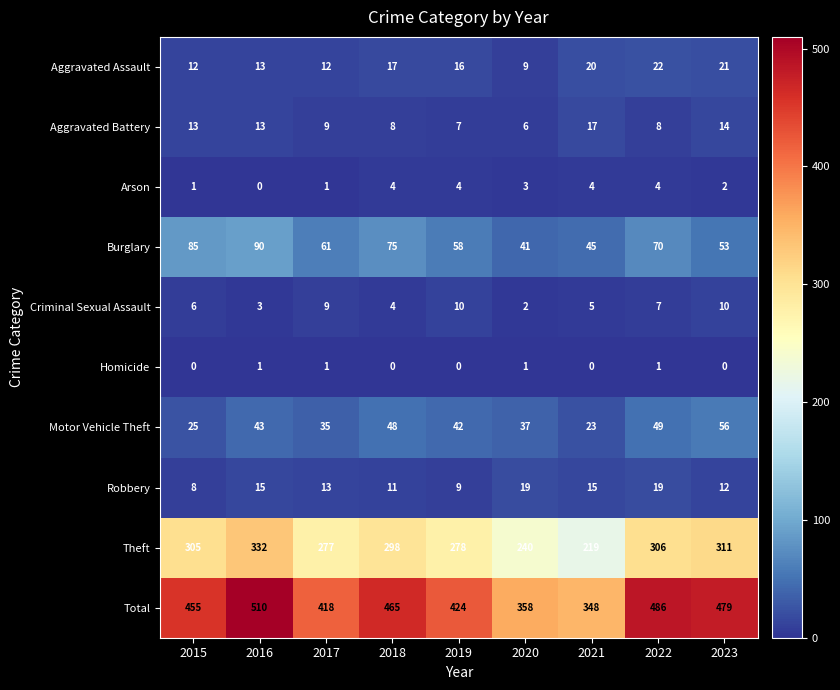

What value does the Total series have at 2021, to the nearest 10?

350